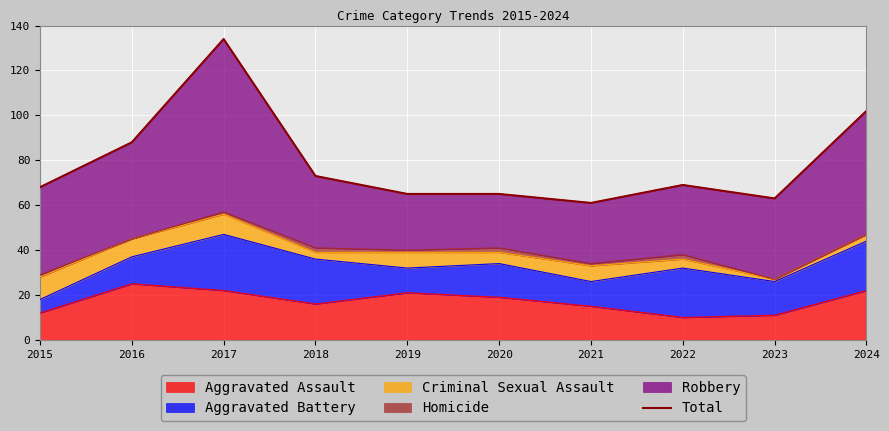

What is the value of the 9th point from the left?

63